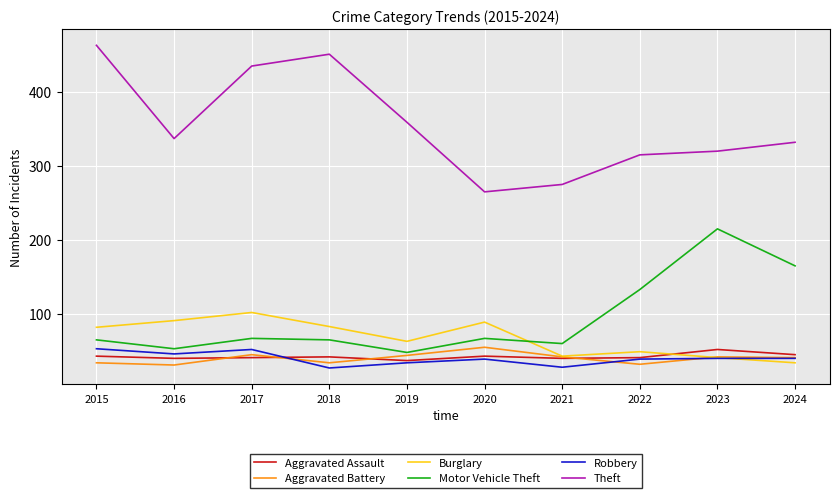

At 2015, list the series in order from largest to smallest.

Theft, Burglary, Motor Vehicle Theft, Robbery, Aggravated Assault, Aggravated Battery